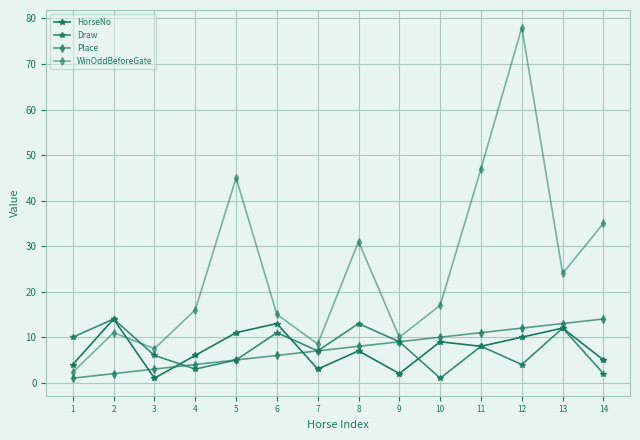

The HorseNo series shows 8.0 at 11. True or false?

True